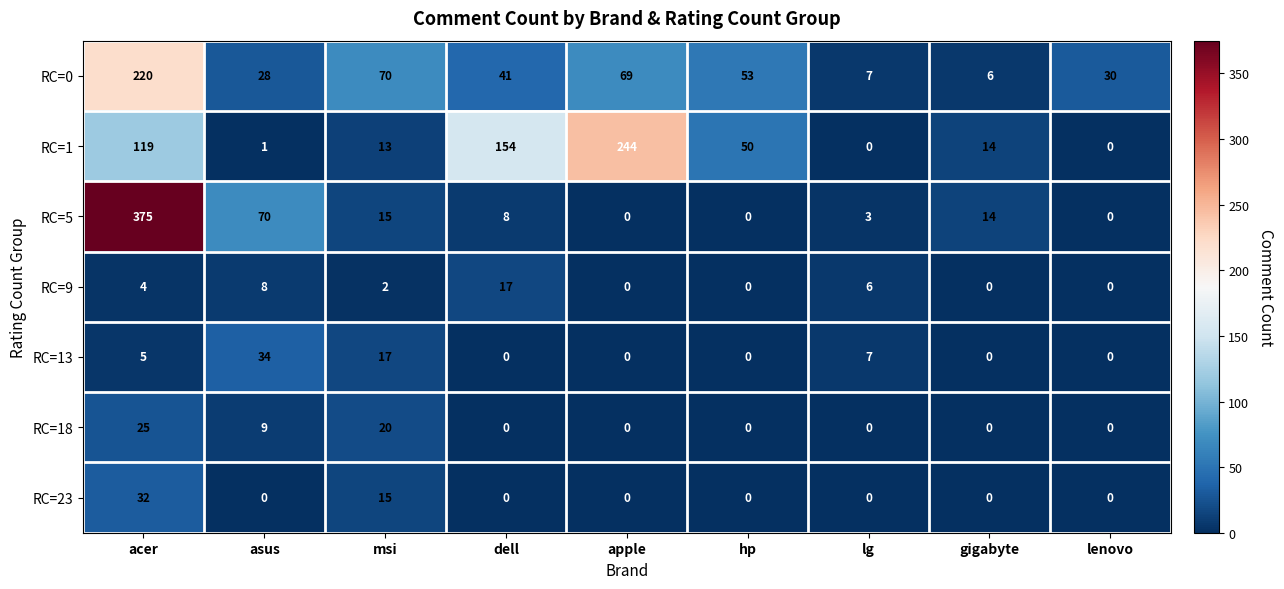

What is the greatest value displayed?

375